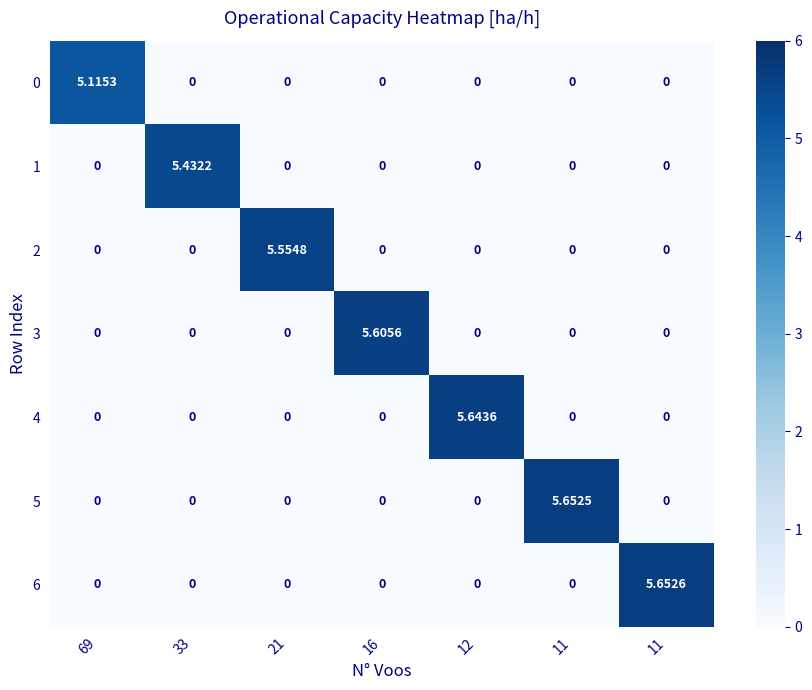

Count the number of data series in this chart.

7